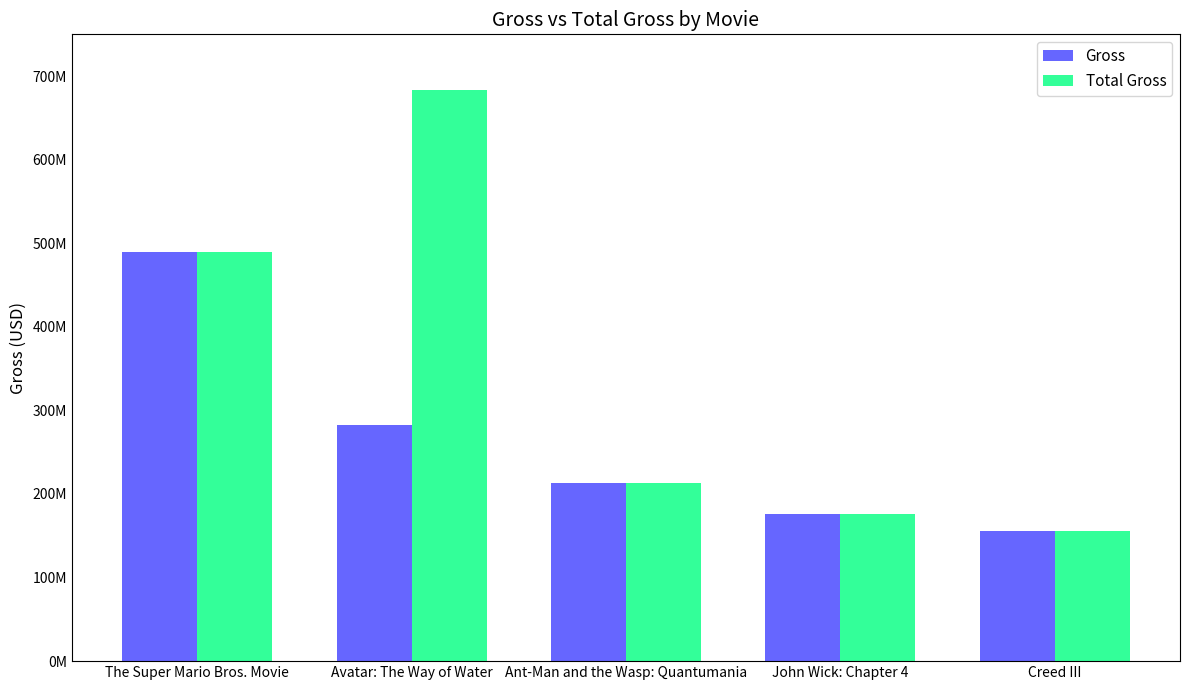

Are the bars horizontal?

No